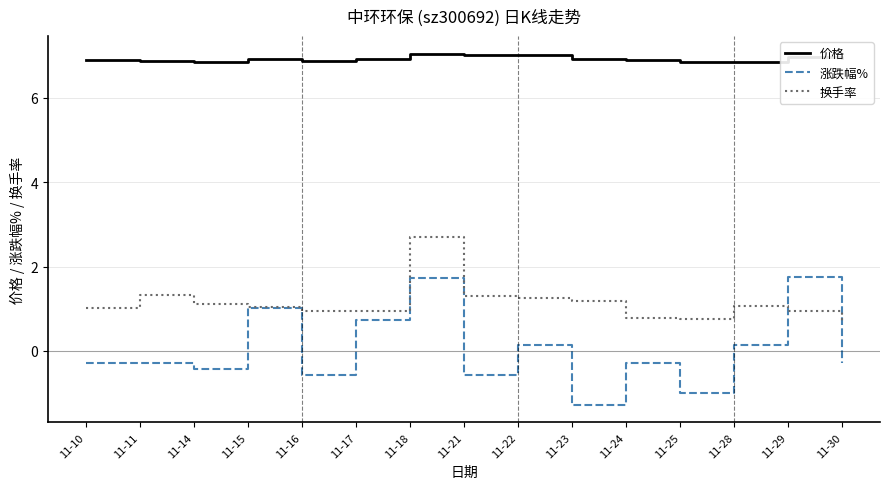

List the series in order of their peak value, highest first.

价格, 换手率, 涨跌幅%